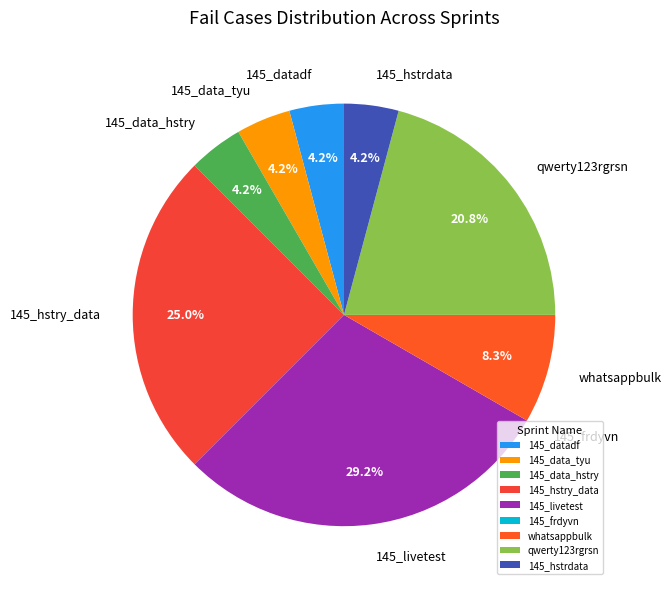

Which category has the biggest portion of the pie?

145_livetest